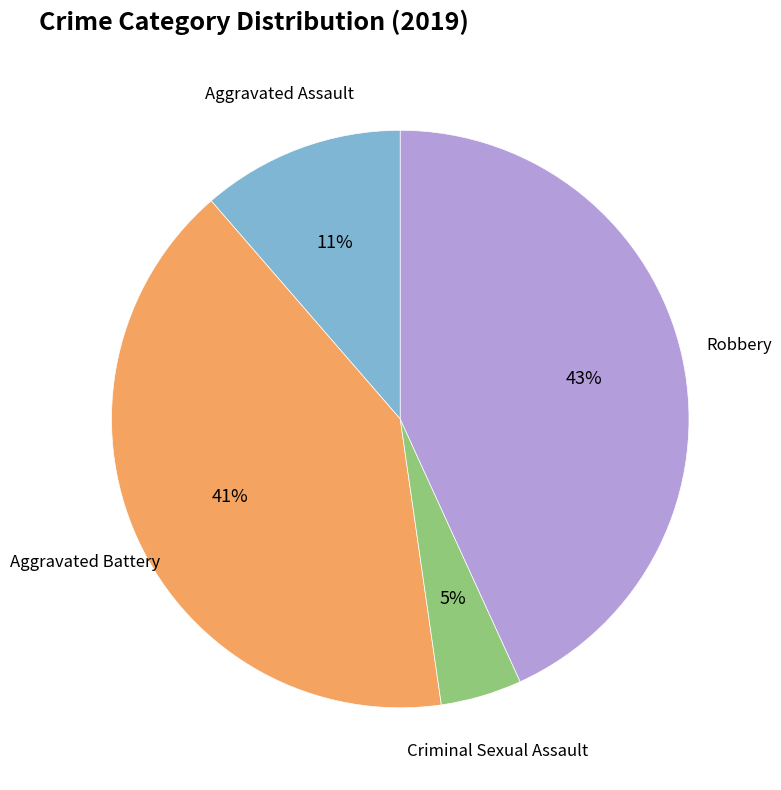

To the nearest percent, what is the average slice percentage?

25%